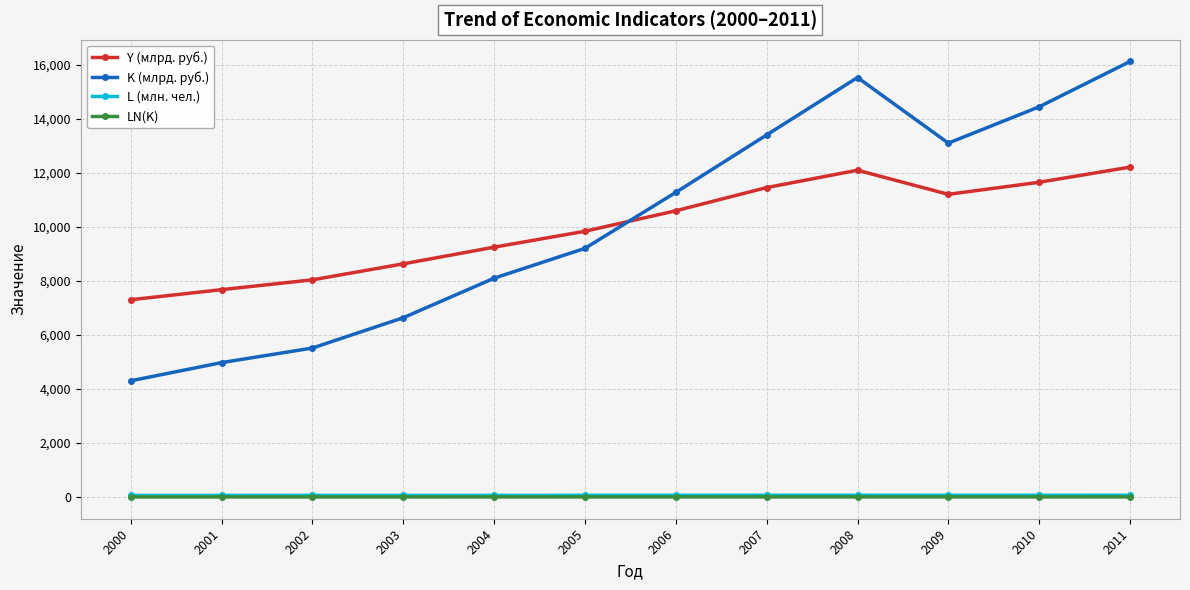

Which series has the widest spread of values?

K (млрд. руб.)